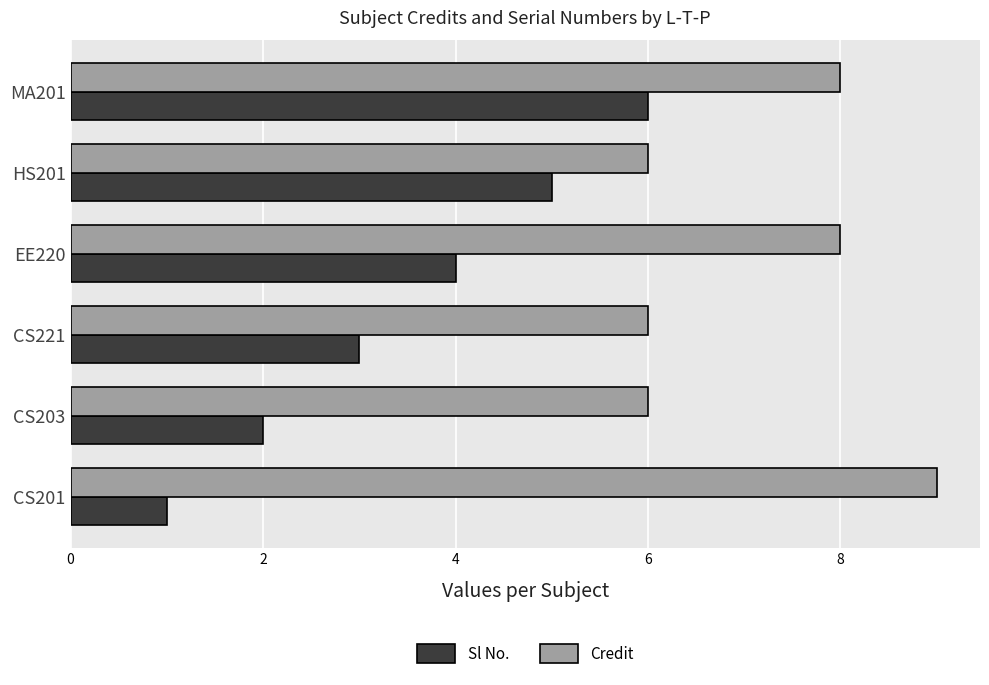

Which category has the highest value in the Sl No. series?

MA201